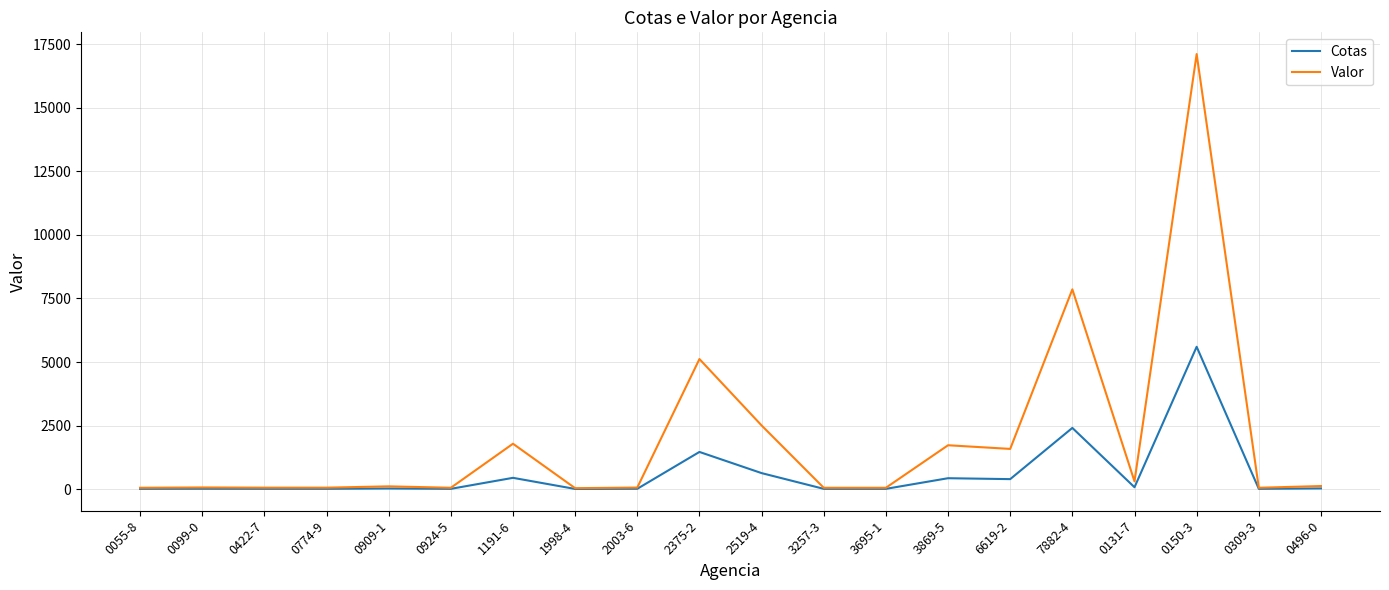

How many lines are shown in the chart?

2